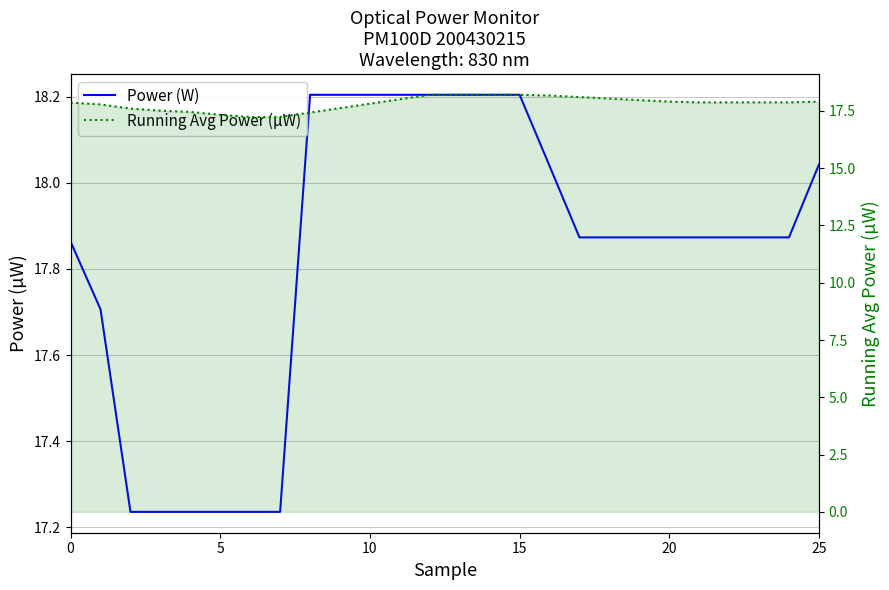

Count the number of data series in this chart.

2